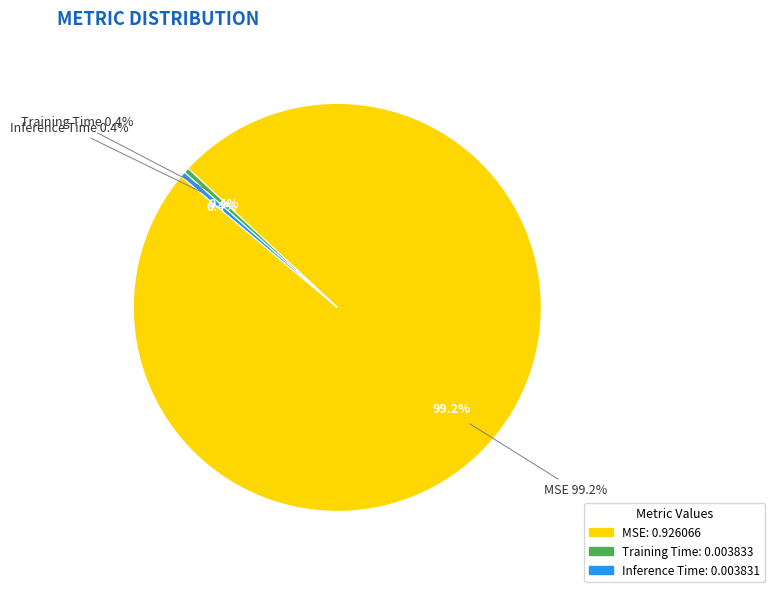

Which slice is the largest?

MSE